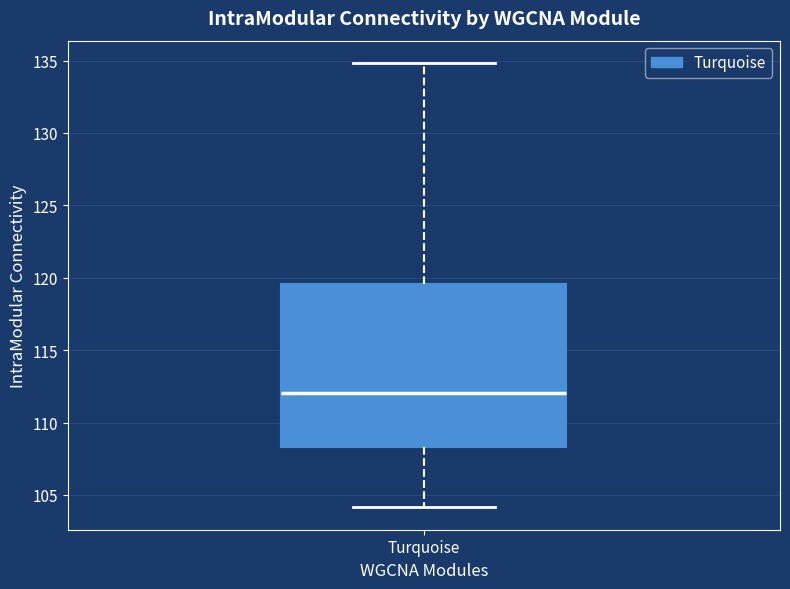

Where does the upper whisker of the box for Turquoise end on the y-axis? The values are not printed on the chart, so give them approximately, as read against the axis.

135.0